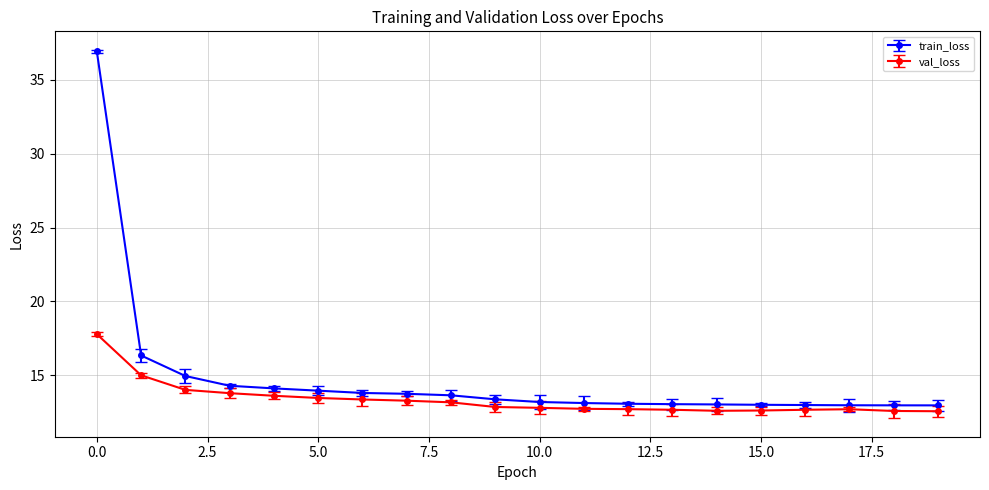

At how many categories does at least one series exceed 28?

1